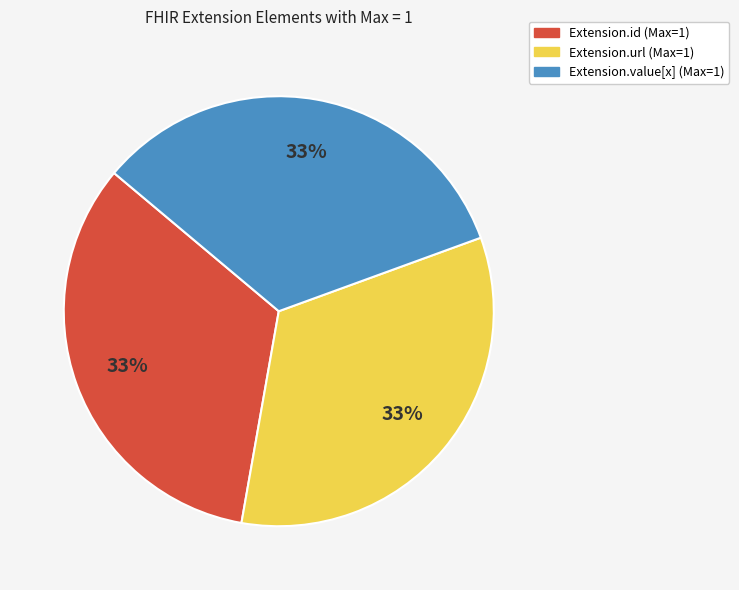

To the nearest percent, what is the average slice percentage?

33%